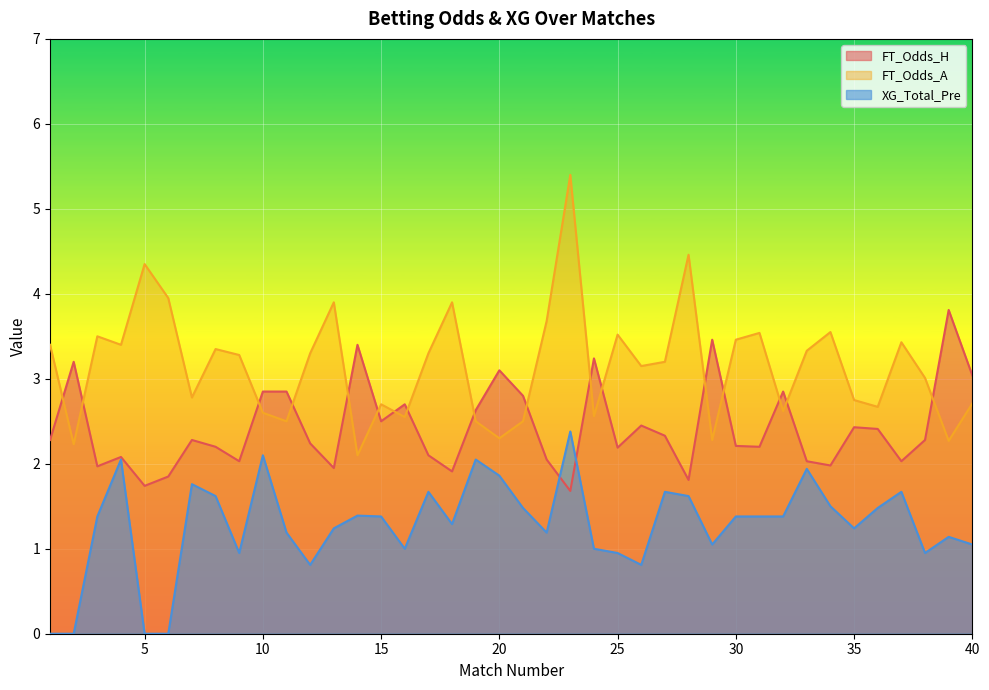

At which category does the chart reach its peak across all series?

23